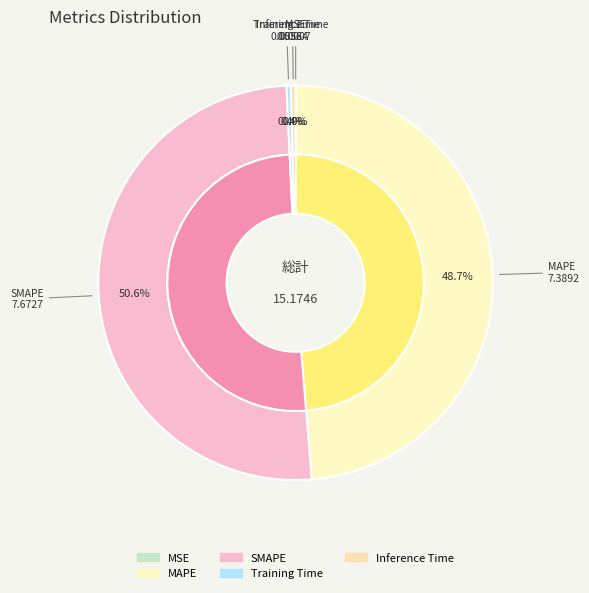

How many slices are in this pie chart?

5